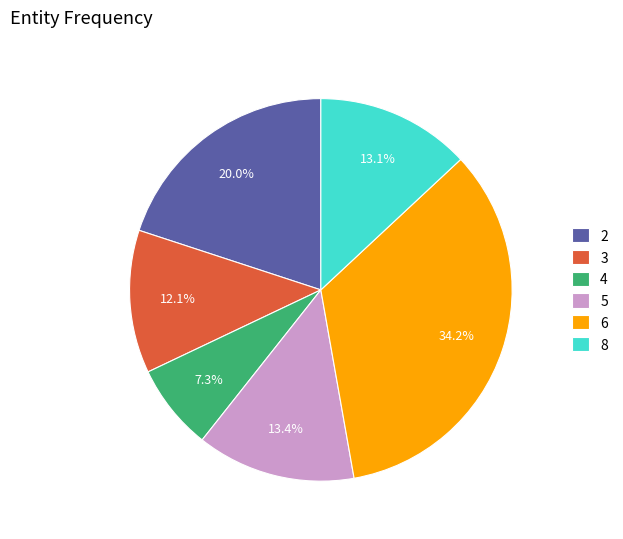

What percentage do 6 and 4 together represent?

41.5%